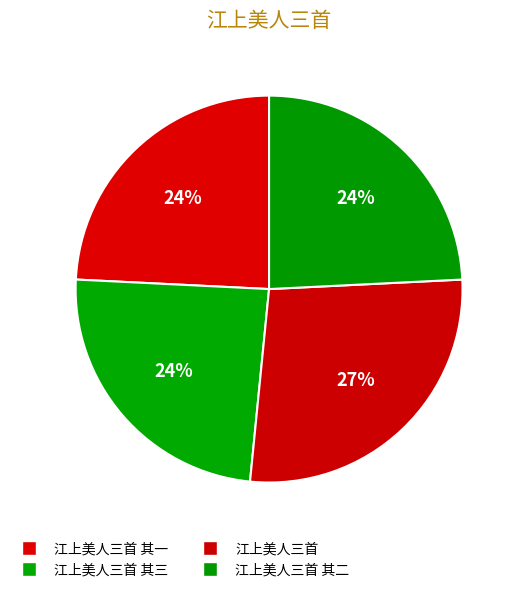

To the nearest percent, what is the average slice percentage?

25%